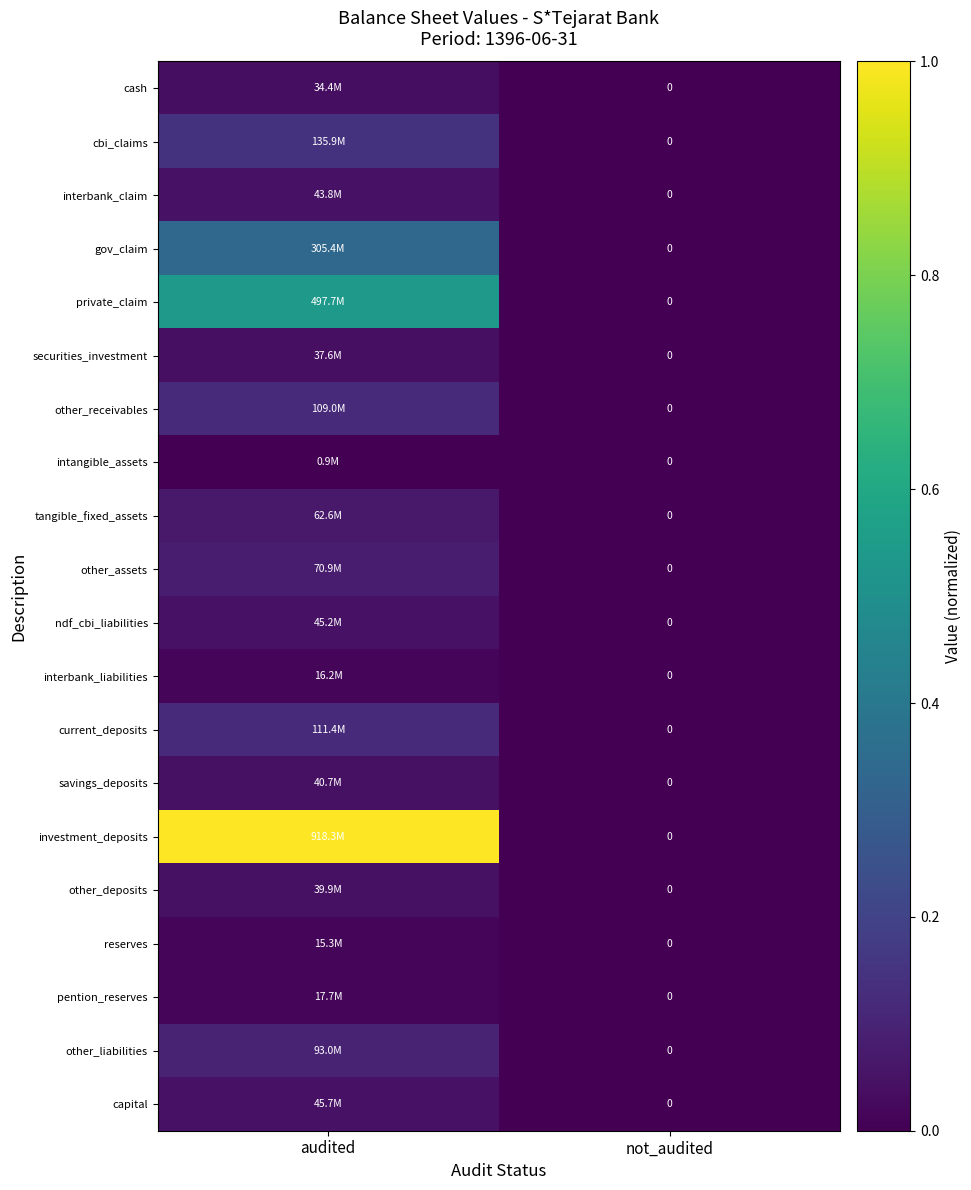

Which series has the largest total across all categories?

investment_deposits